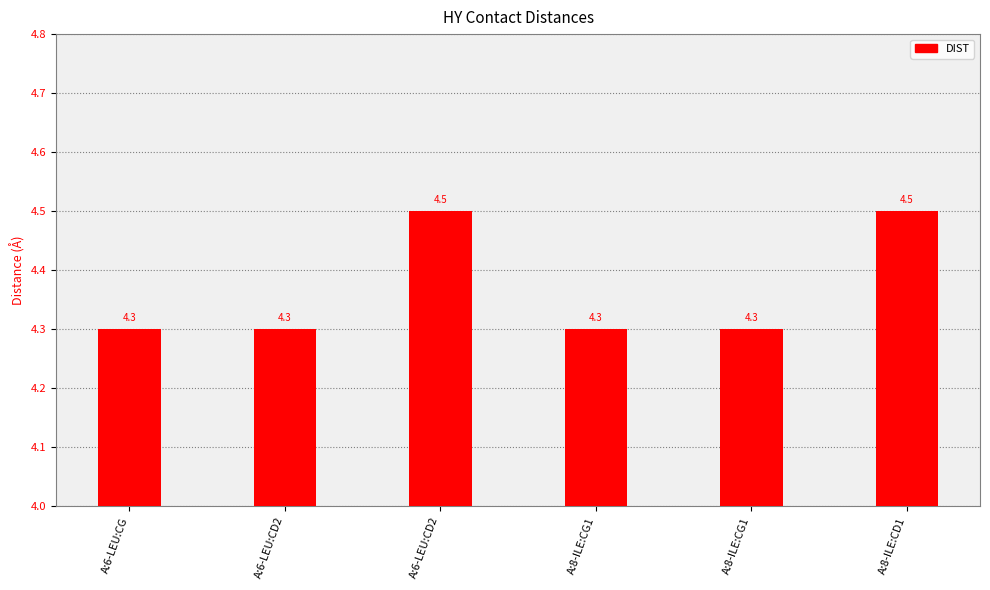

Does the chart contain stacked bars?

No